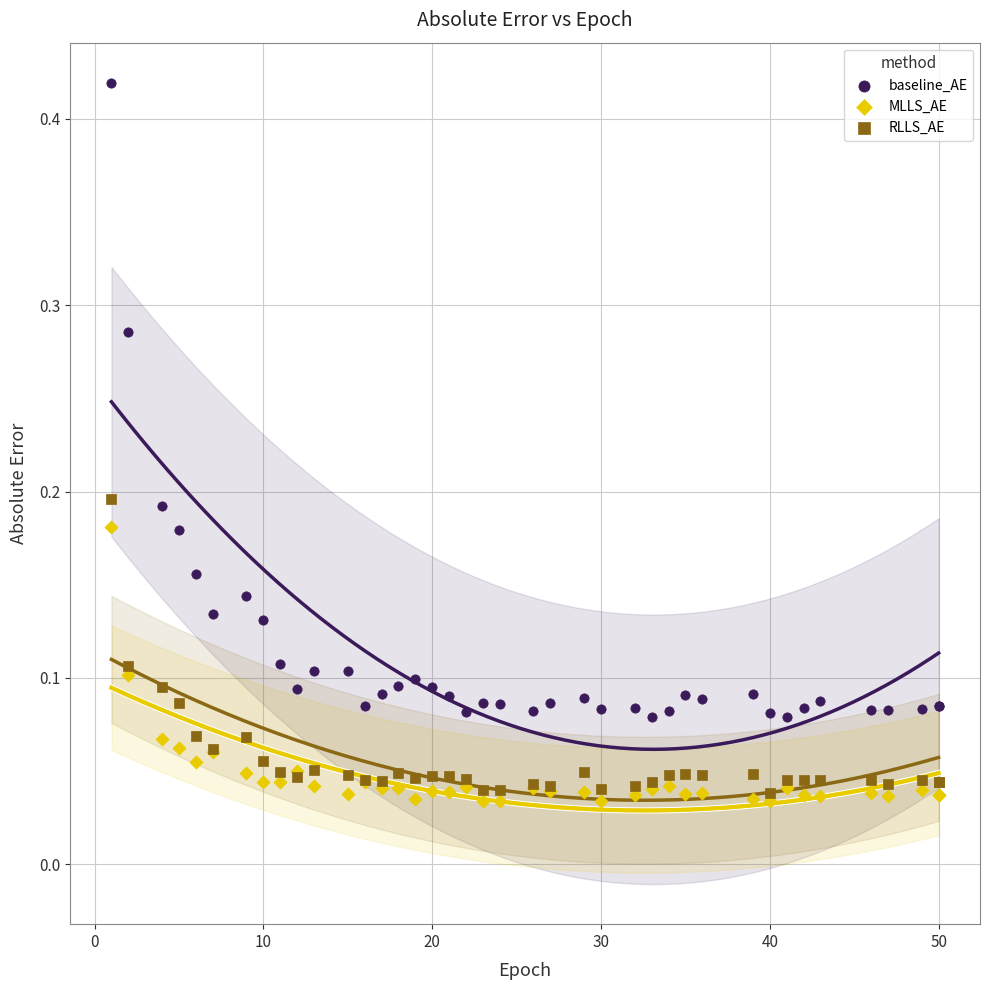

Which series has the widest spread of Y values?

baseline_AE